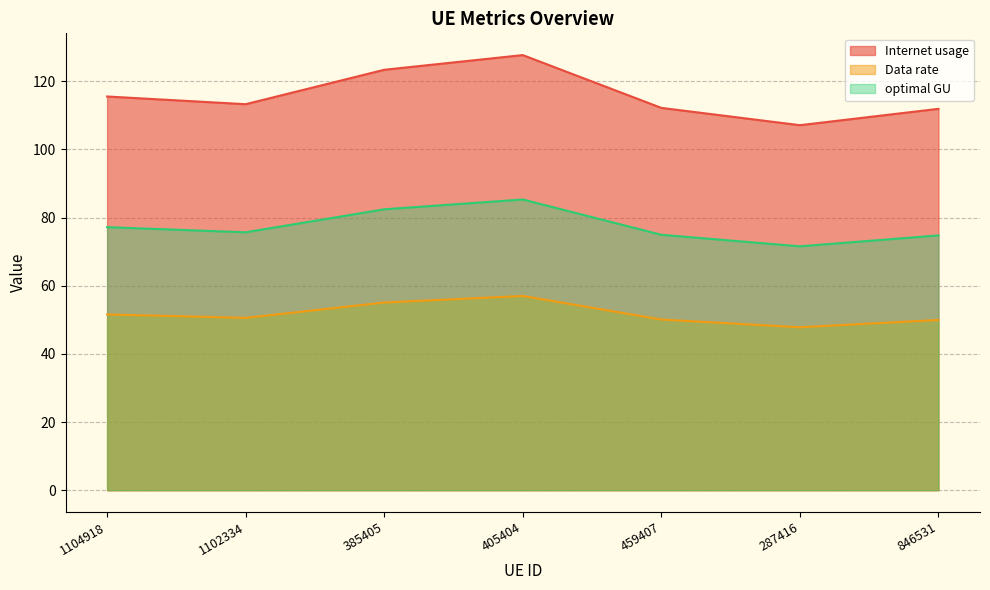

The Data rate series shows 86.1 at 385405. True or false?

False